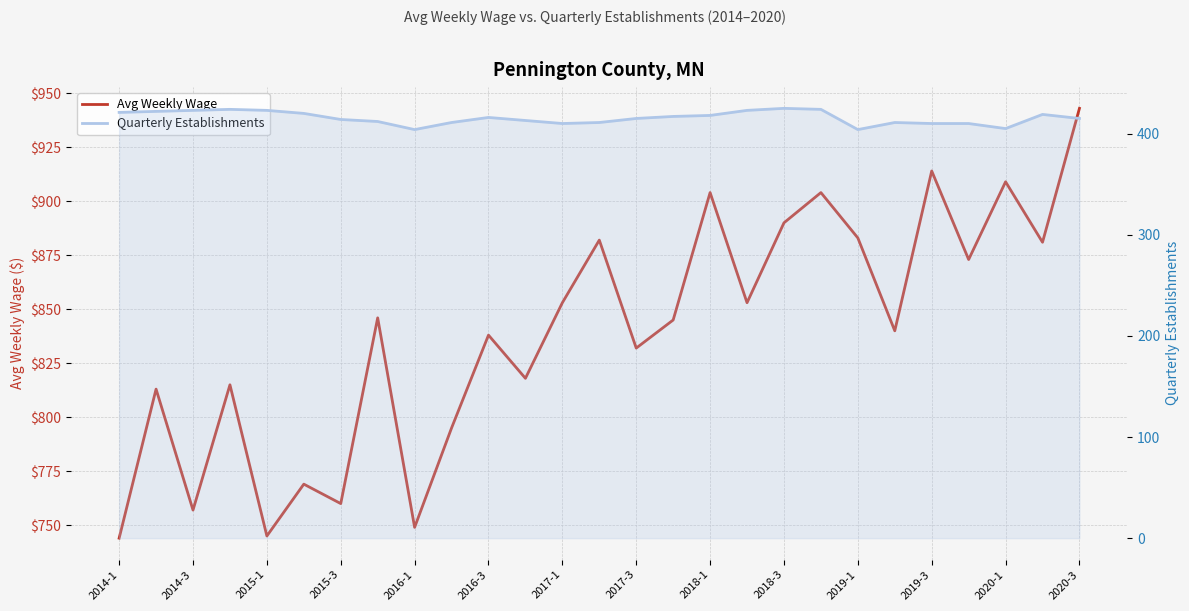

True or false: Avg Weekly Wage and Quarterly Establishments intersect in this chart.

False